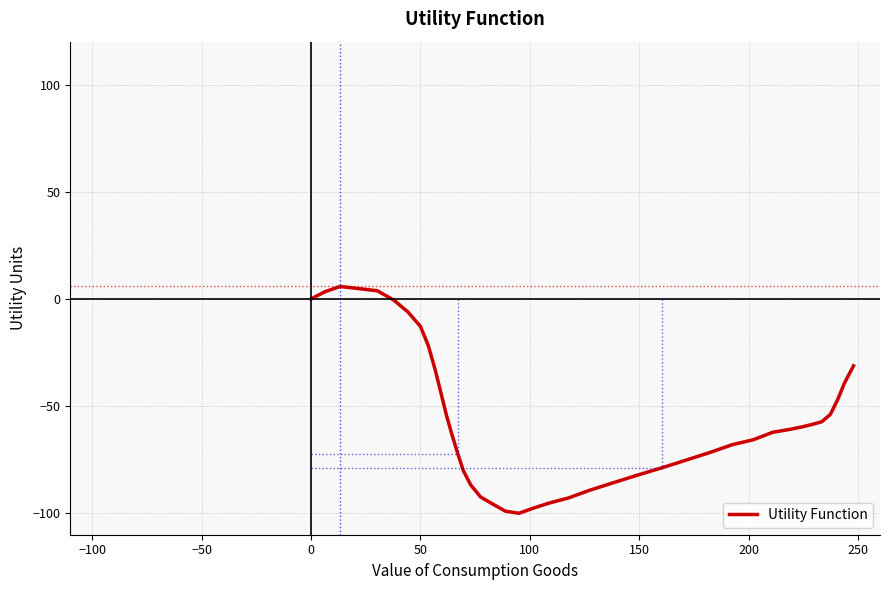

What is the minimum value shown in the chart?

-100.0